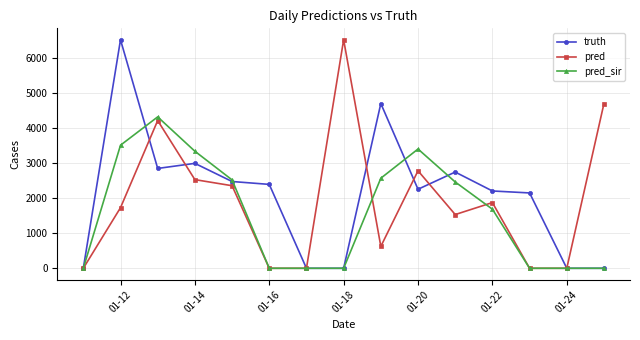

What is the average value of the pred_sir series?

1588